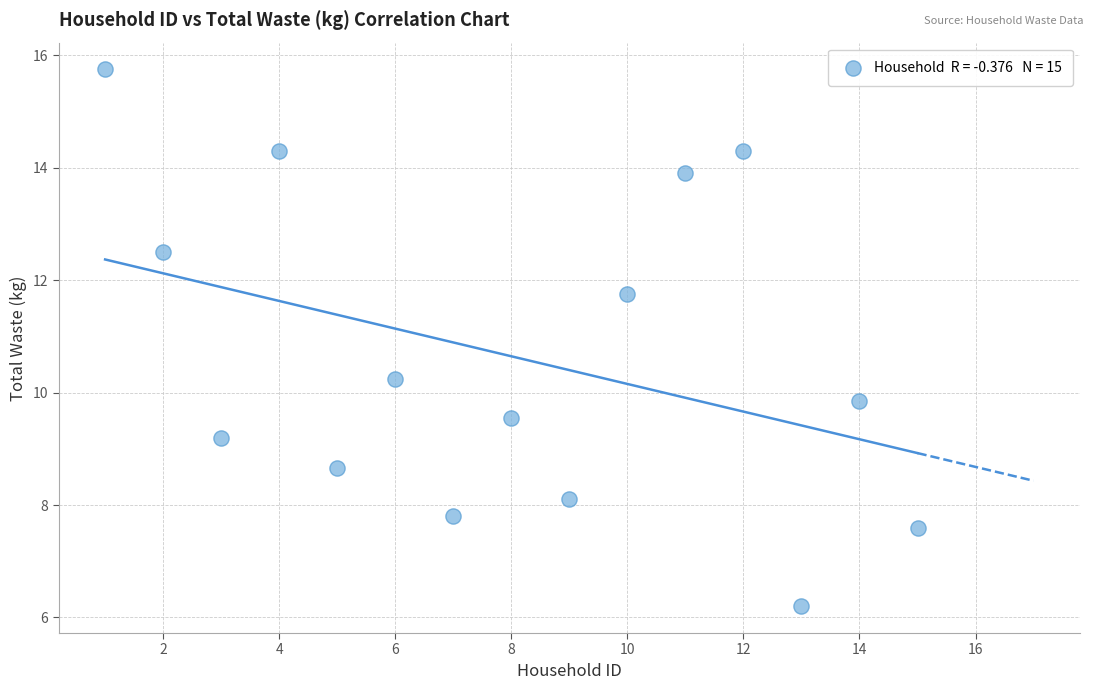

What is the range of X values (max minus min)?

14.0